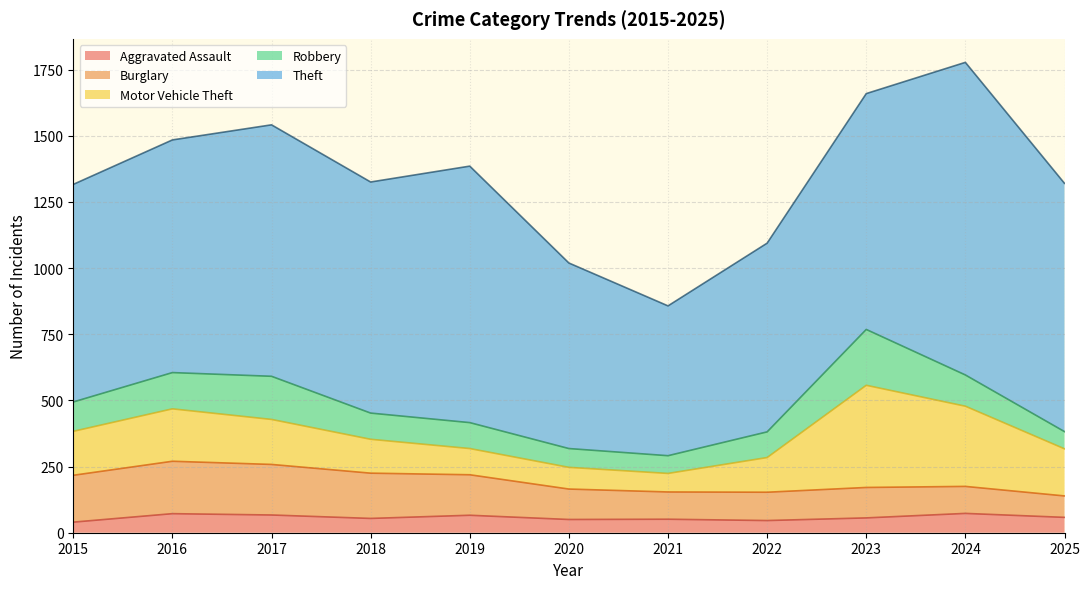

How many lines are shown in the chart?

5